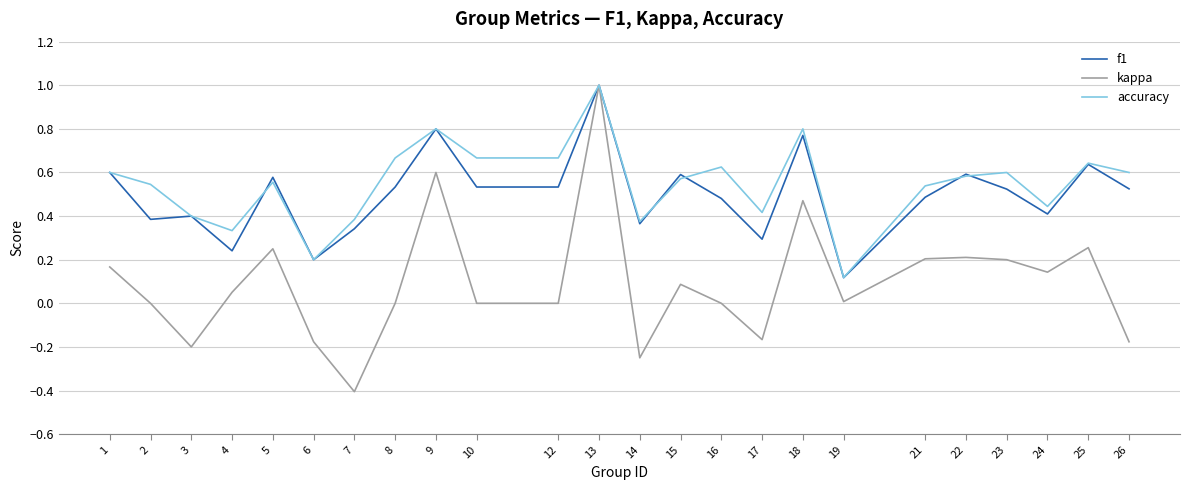

At which label is accuracy closest to 0?

19